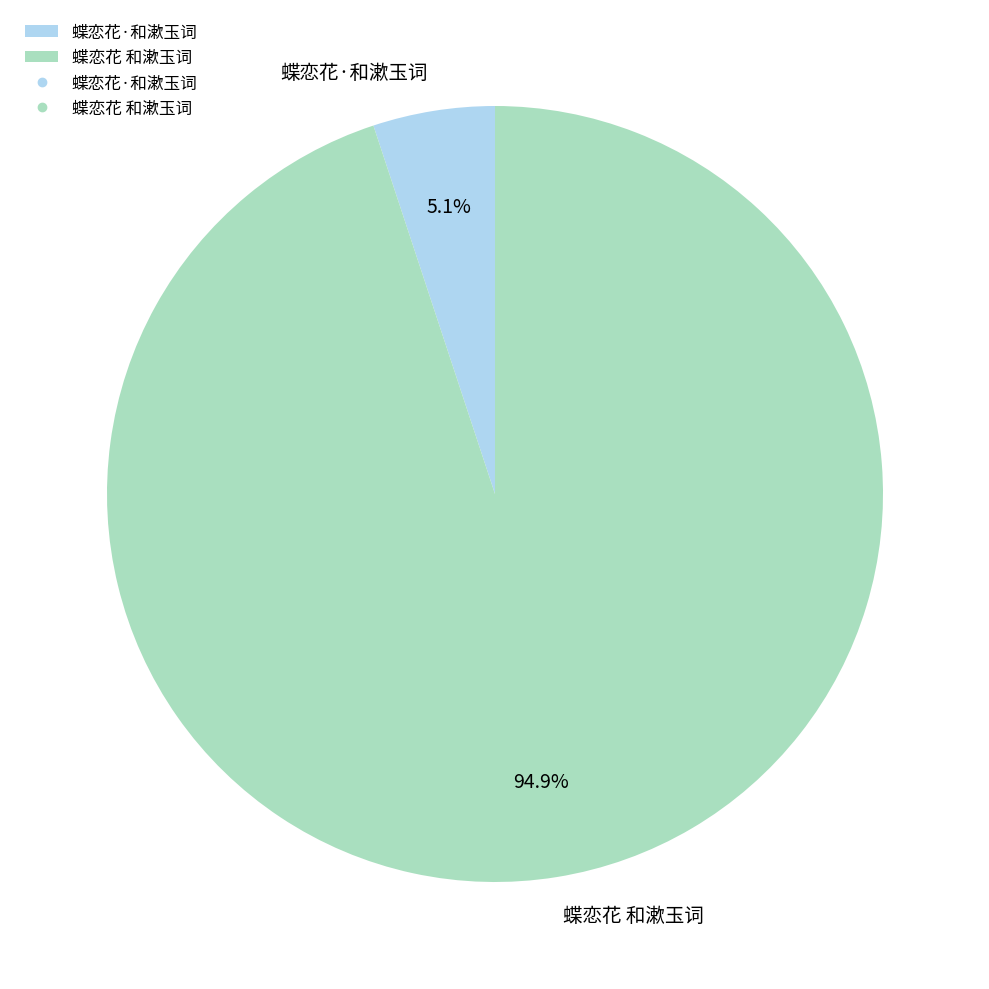

What is the largest slice in the pie chart?

蝶恋花 和漱玉词